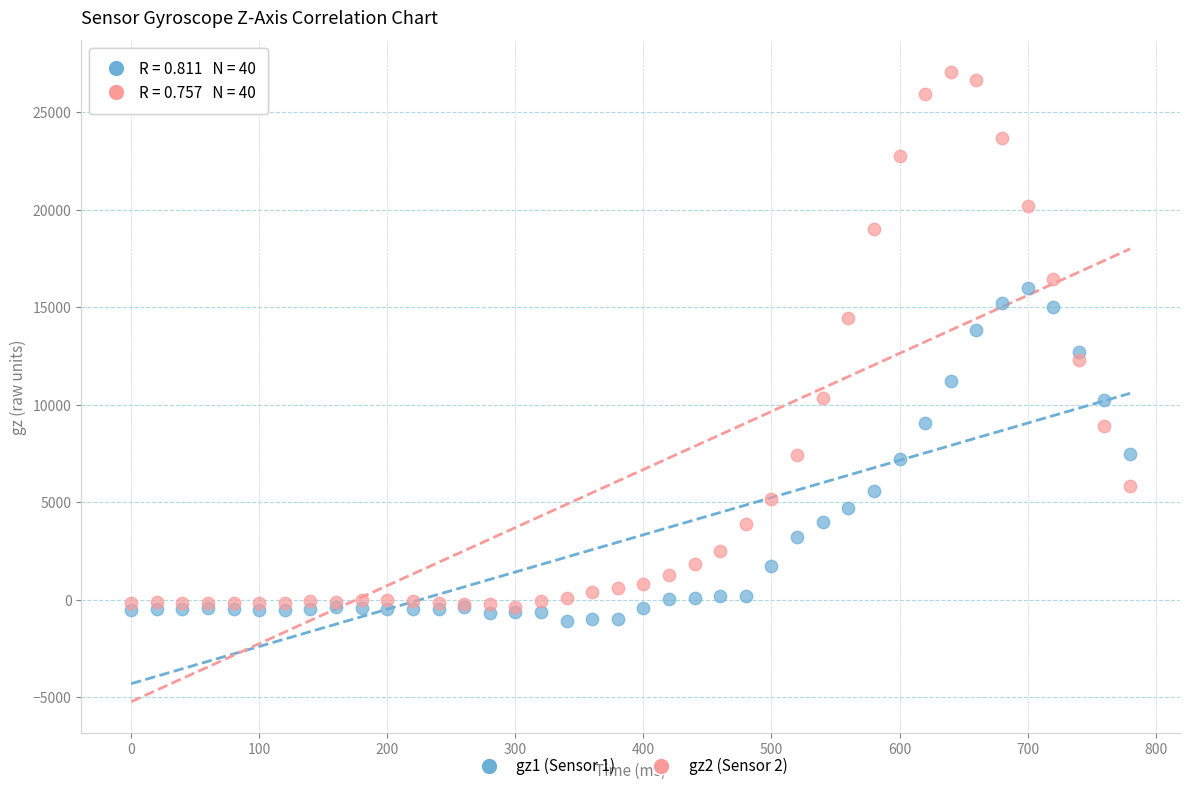

What are all the series names shown in the legend?

gz1 (Sensor 1), gz2 (Sensor 2)